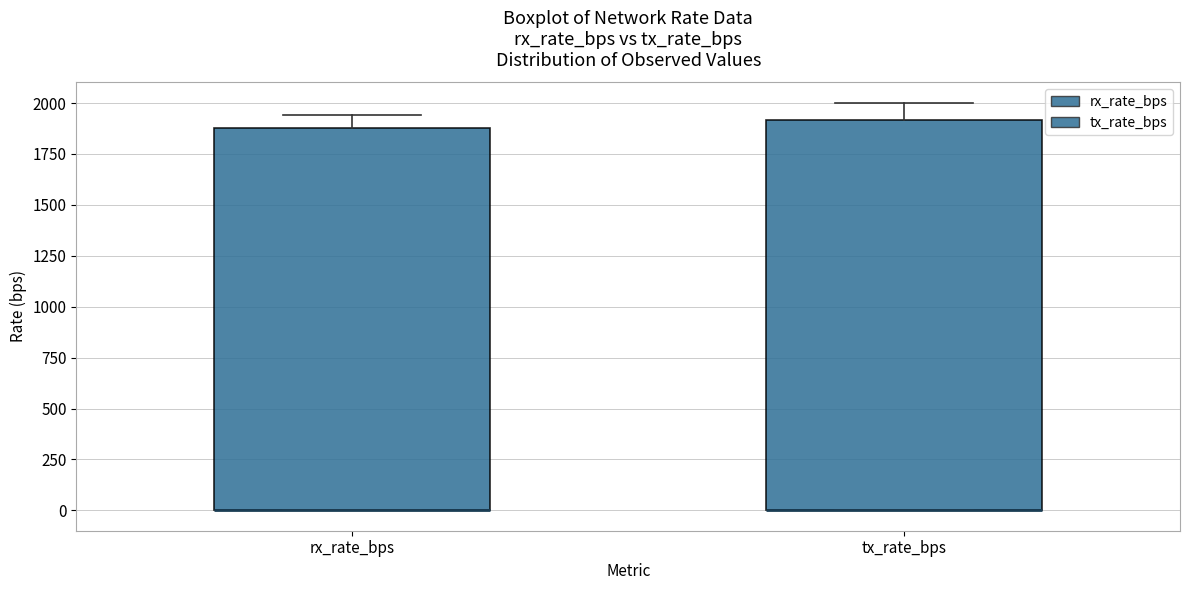

Reading left to right, transcribe this box plot: for each box, give where its median line is, the range the box spans, and where its two whiskers end, as read against the y-axis. The values are not printed on the chart, so give them approximately, as read against the axis.

rx_rate_bps: median 0 (drawn on the box's lower edge), box 0 to 1900, whiskers 0 to 1950
tx_rate_bps: median 0 (drawn on the box's lower edge), box 0 to 1900, whiskers 0 to 2000